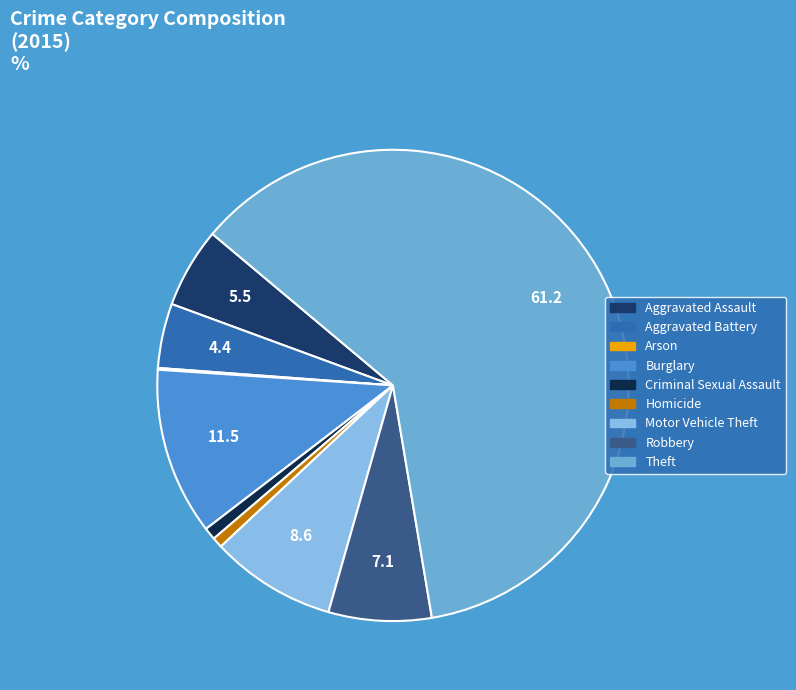

To the nearest percent, what is the difference between the Burglary and Aggravated Assault slice percentages?

6%